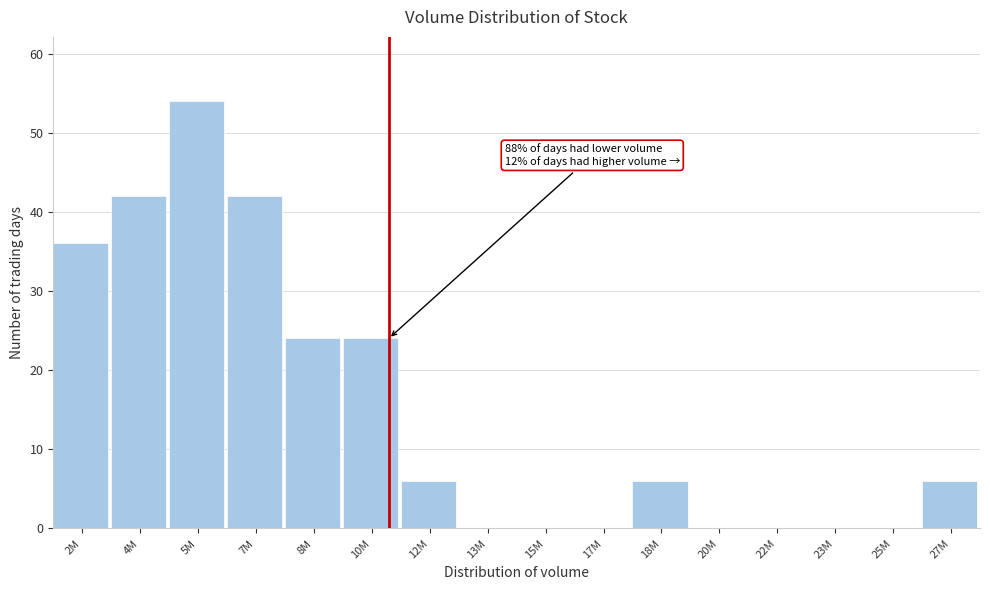

Reading left to right, list all the values displayed in this chart.

2M=36	4M=42	5M=54	7M=42	8M=24	10M=24	12M=6	13M=0	15M=0	17M=0	18M=6	20M=0	22M=0	23M=0	25M=0	27M=6